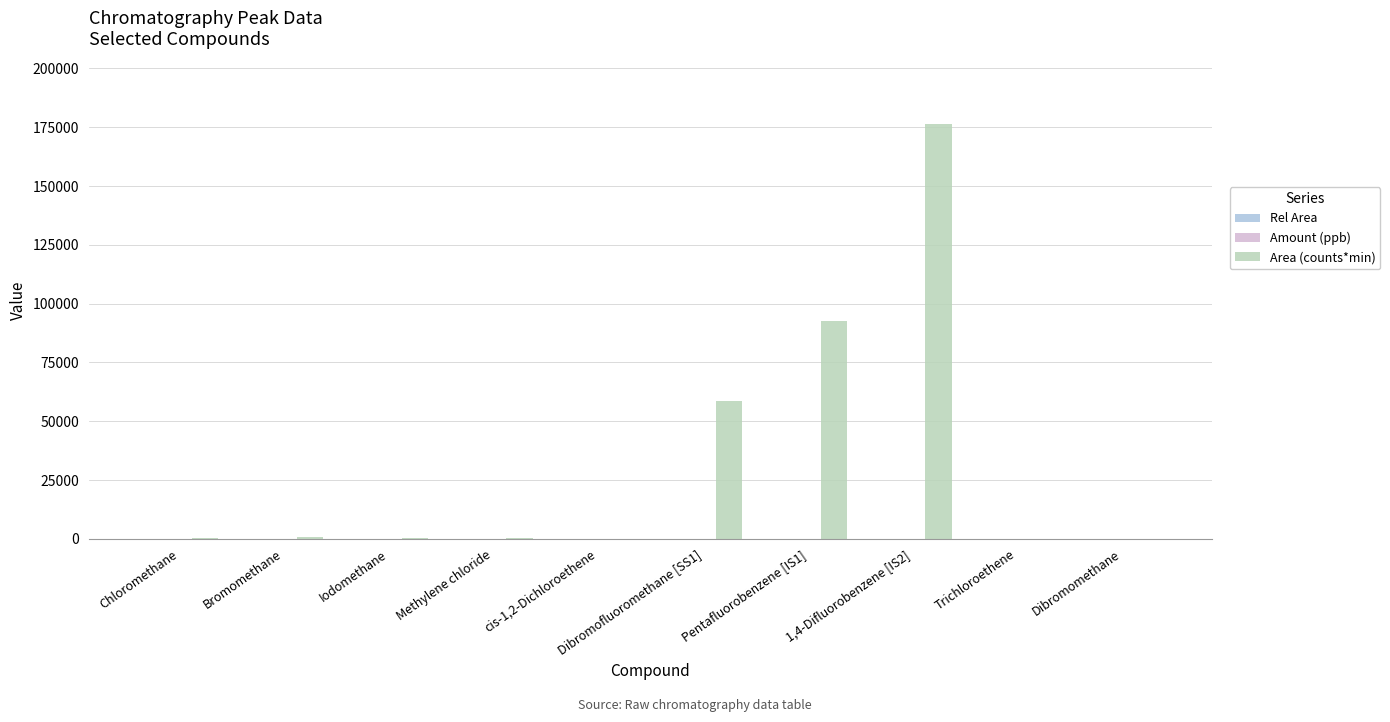

At which category does the chart reach its peak across all series?

1,4-Difluorobenzene [IS2]